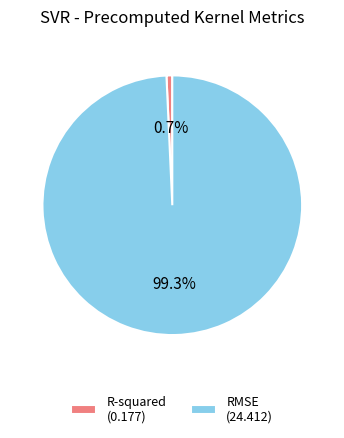

Does R-squared account for over 50% of the chart?

No